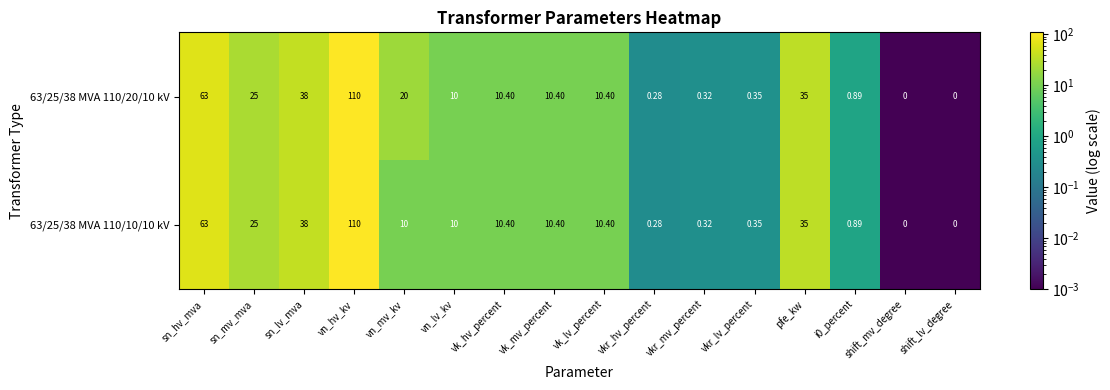

Count the number of data series in this chart.

2